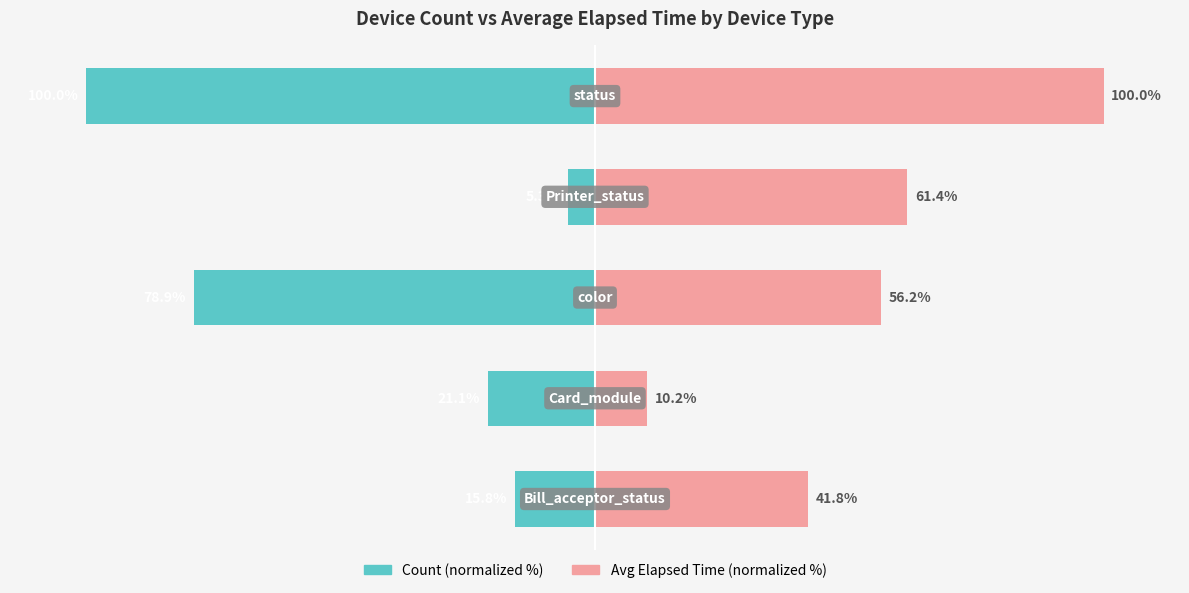

At how many categories does at least one series exceed -11?

5